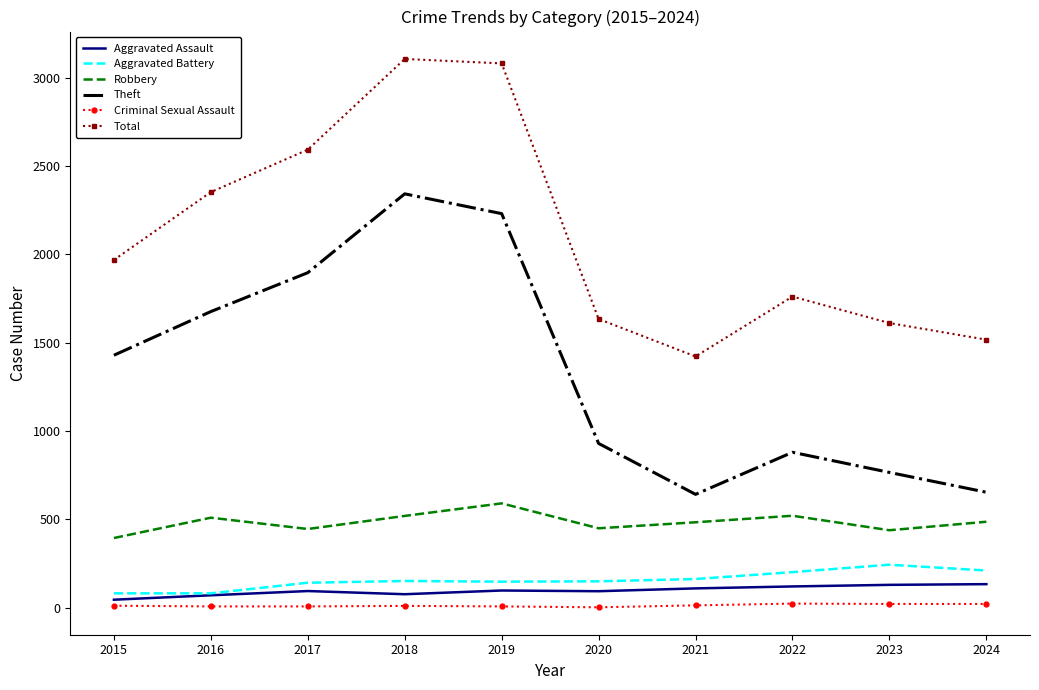

What is the sum of the Criminal Sexual Assault values at 2016 and 2017?

16